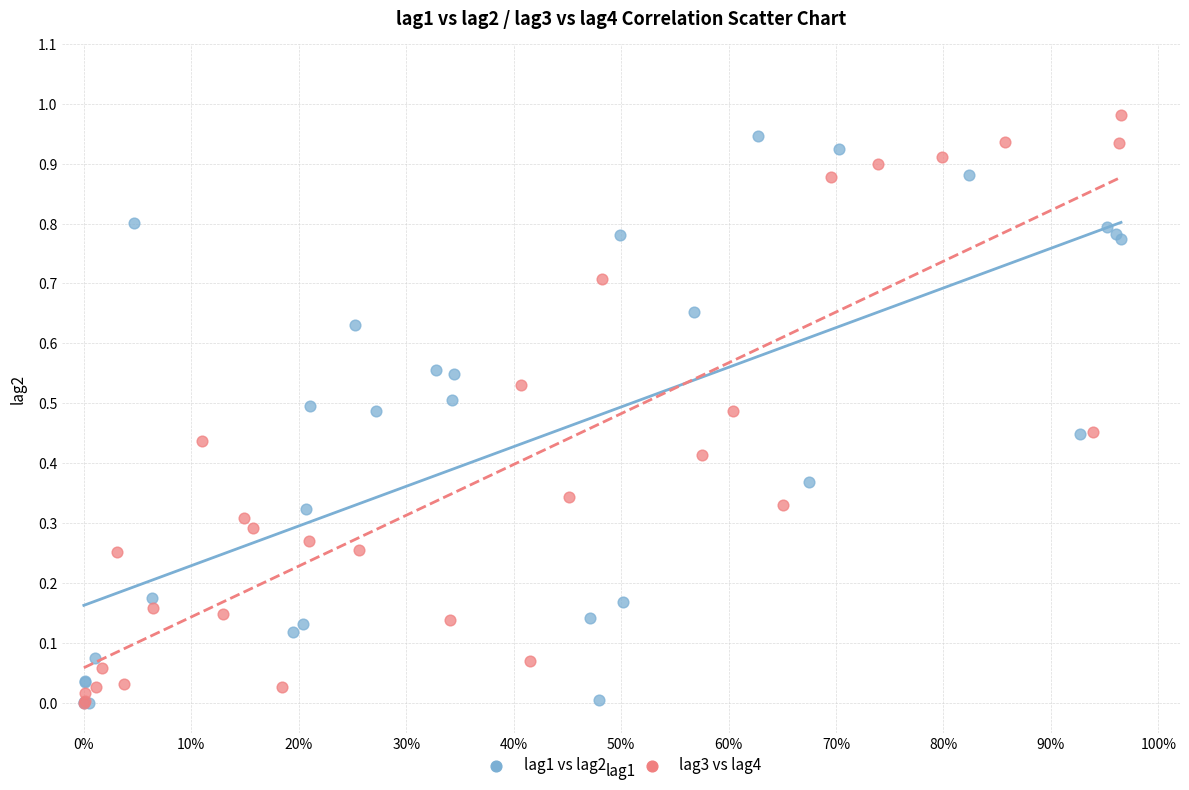

What are all the series names shown in the legend?

lag1 vs lag2, lag3 vs lag4